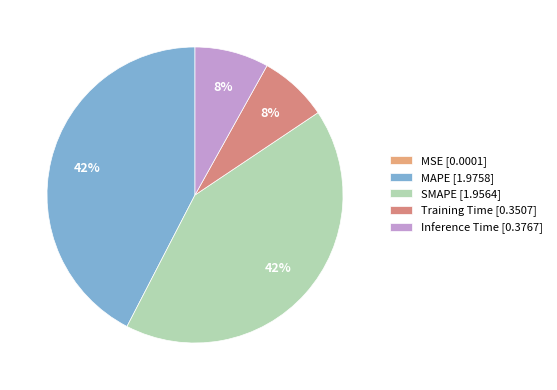

Count the number of slices in the pie.

5